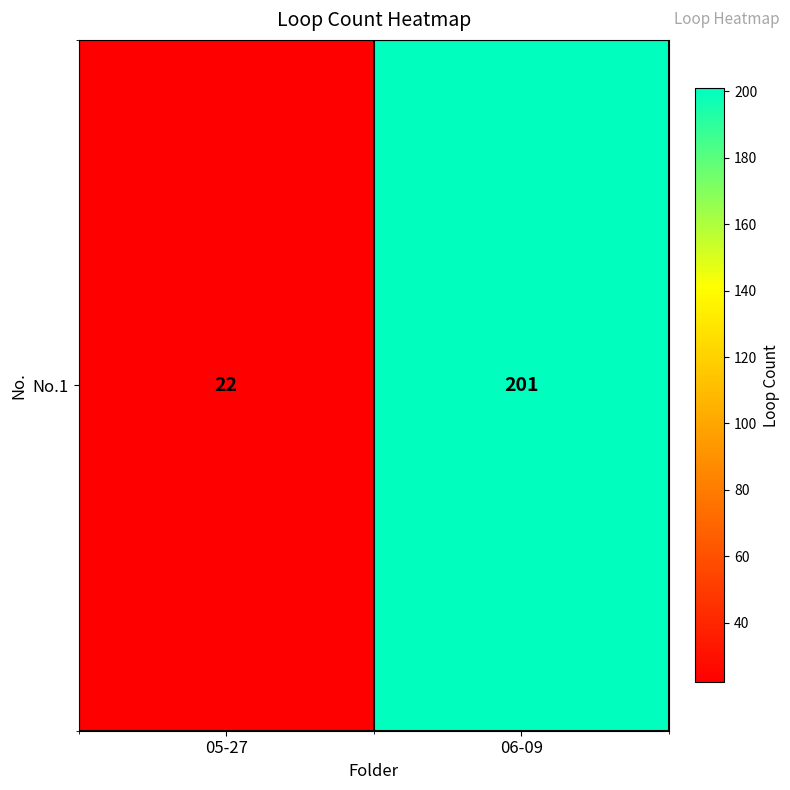

Rank the categories by value from lowest to highest.

05-27, 06-09